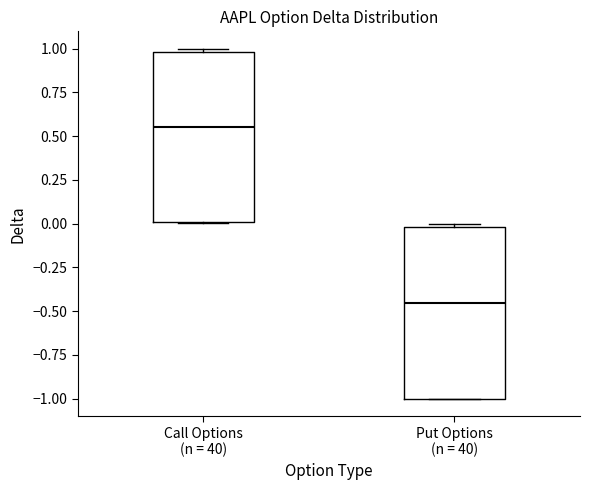

Which box has the lowest median line?

Put Options (n = 40)